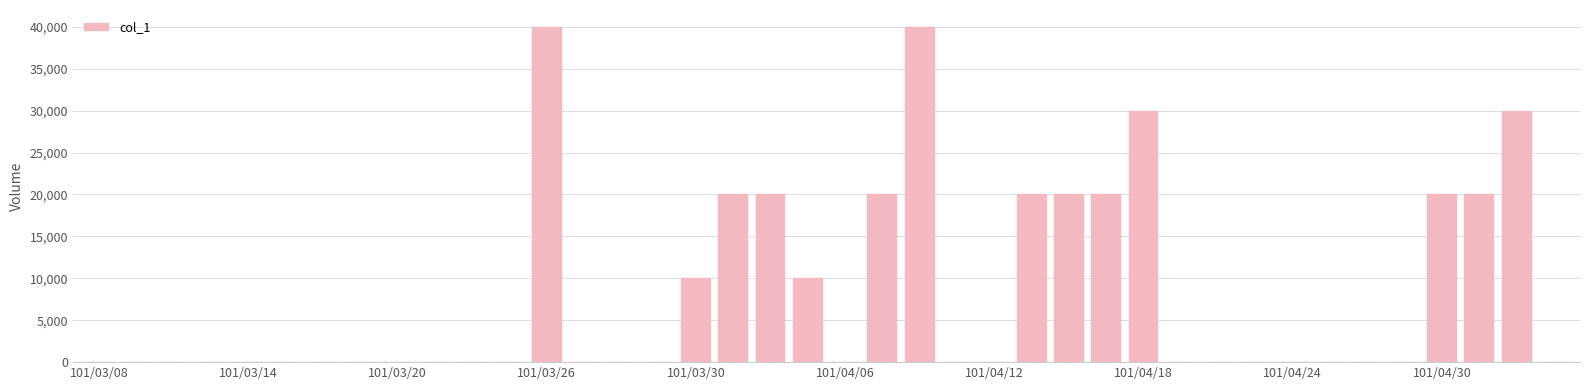

What is the maximum value shown in the chart?

40000